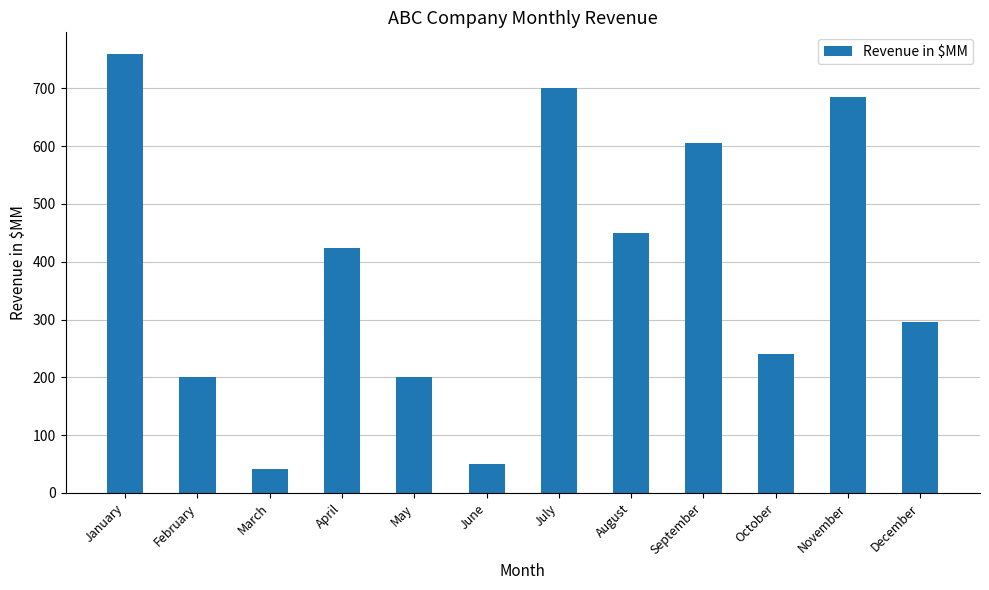

What is the greatest value displayed?

759